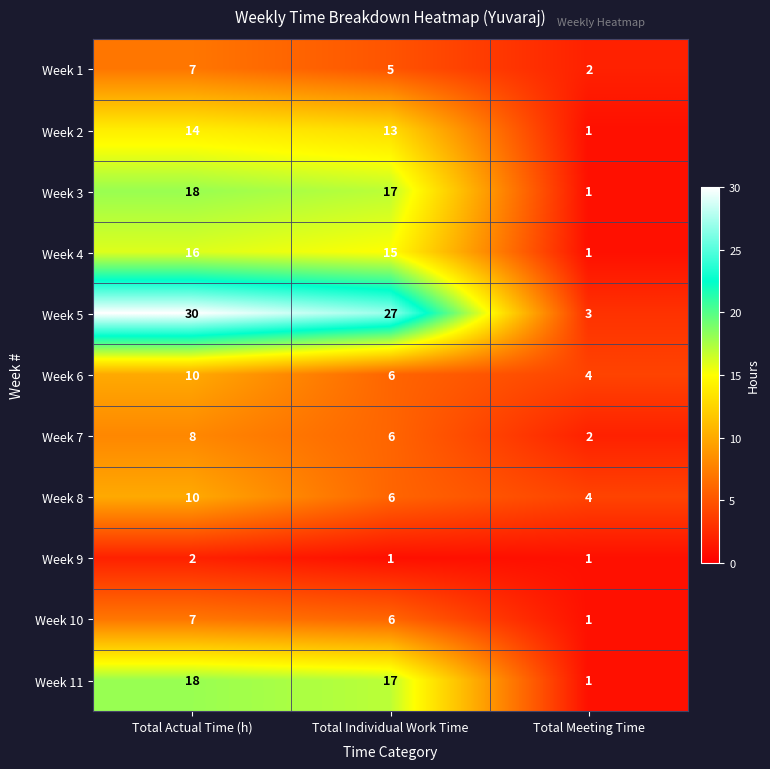

True or false: Week 10 has a value of 4 at Total Actual Time (h).

False